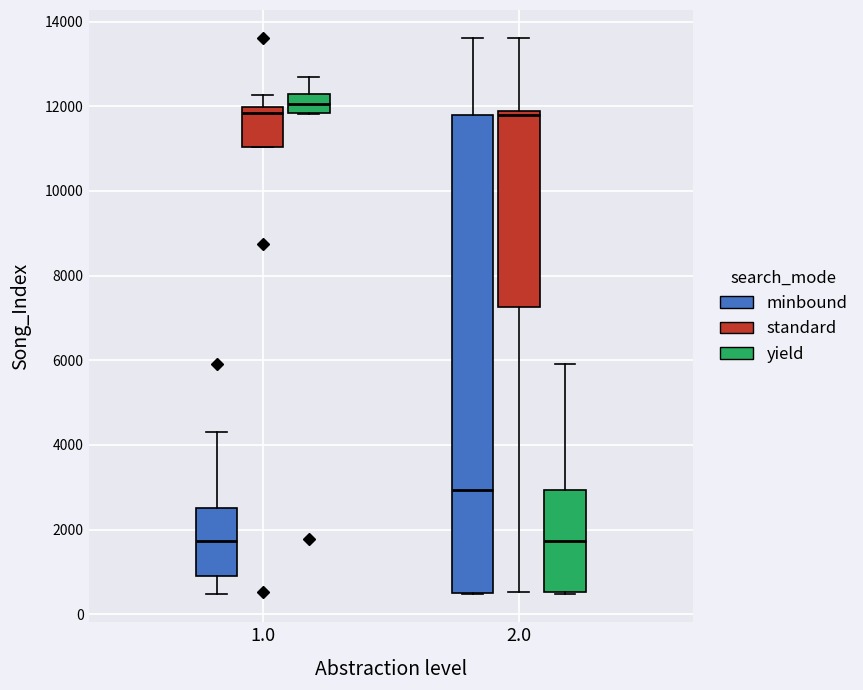

Reading left to right, read every box against the y-axis: the position of its median line, the range the box covers, and the ends of its whiskers. The values are not printed on the chart, so give them approximately, as read against the axis.

1.0 (minbound): median 1800, box 800 to 2600, whiskers 400 to 4400
1.0 (standard): median 11800, box 11000 to 12000, whiskers 11000 to 12200
1.0 (yield): median 12000, box 11800 to 12200, whiskers 11800 to 12600
2.0 (minbound): median 3000, box 600 to 11800, whiskers 400 to 13600
2.0 (standard): median 11800 (just below the box's upper edge), box 7200 to 11800, whiskers 600 to 13600
2.0 (yield): median 1800, box 600 to 3000, whiskers 400 to 6000